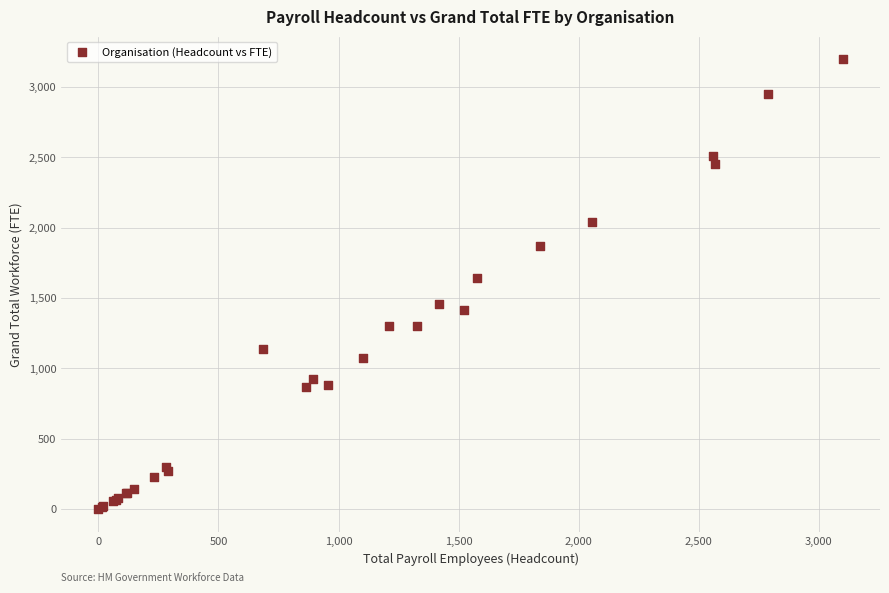

What Y value in the scatter plot is closest to 1599?

1645